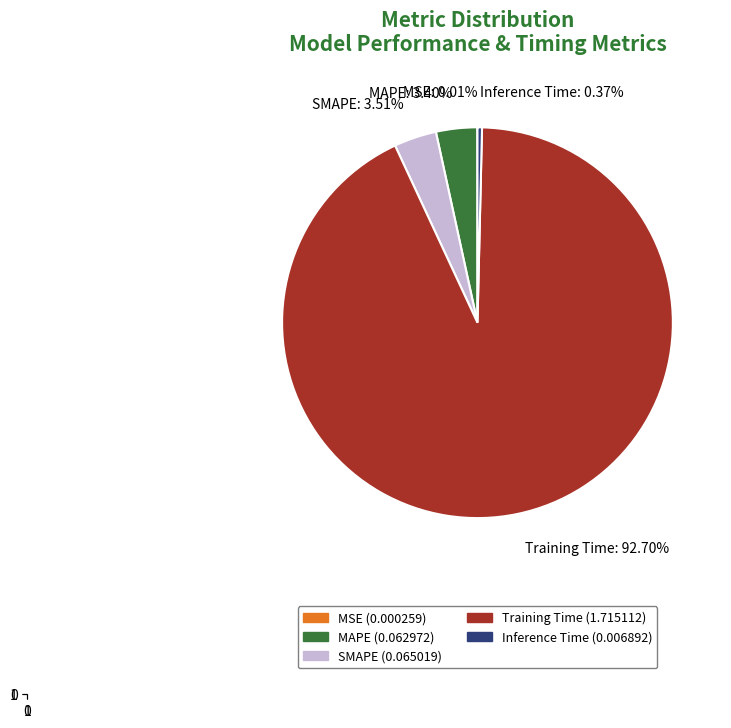

Is the sum of MAPE: 3.40% and SMAPE: 3.51% greater than half?

No